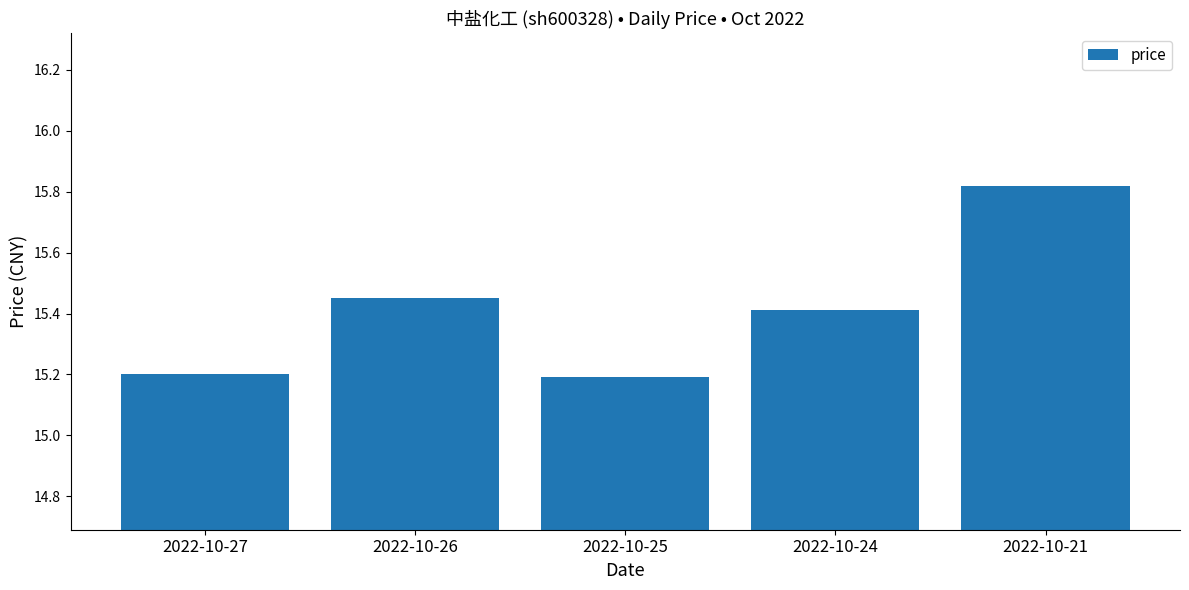

What is the difference between the values at 2022-10-25 and 2022-10-26?

0.3